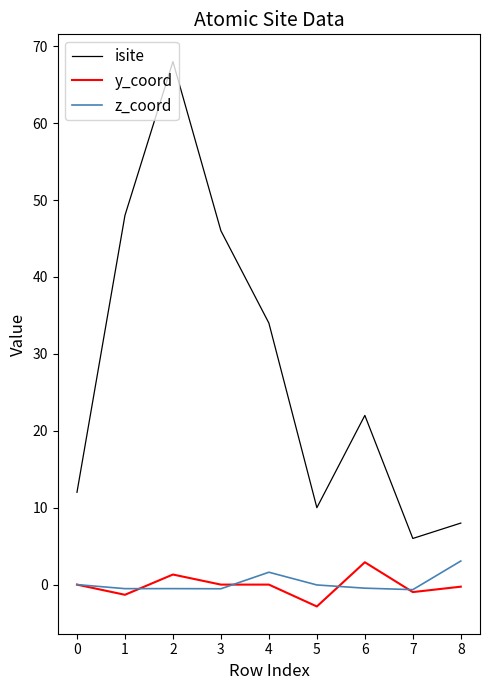

At which category is the sum across all series the highest?

2